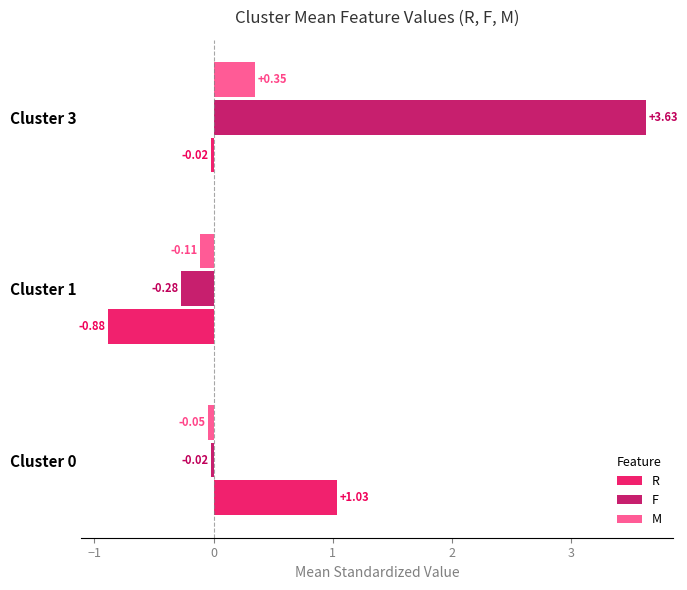

How many negative values does the M series have?

2